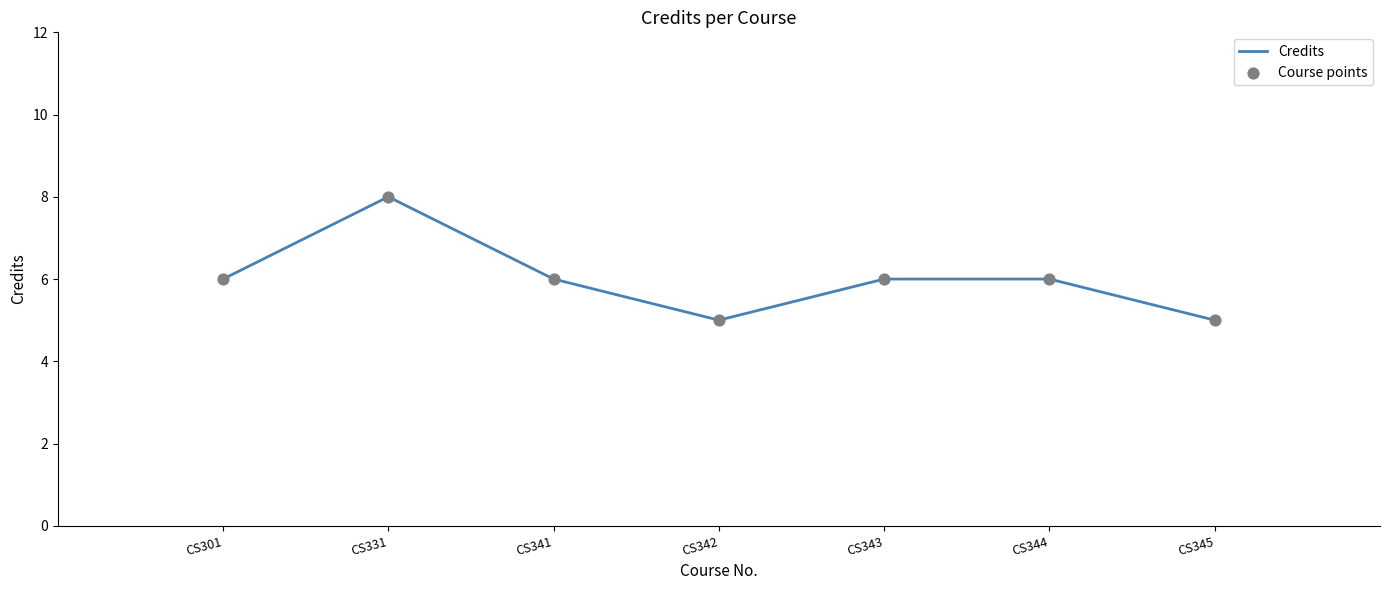

Where is the first local minimum?

CS342